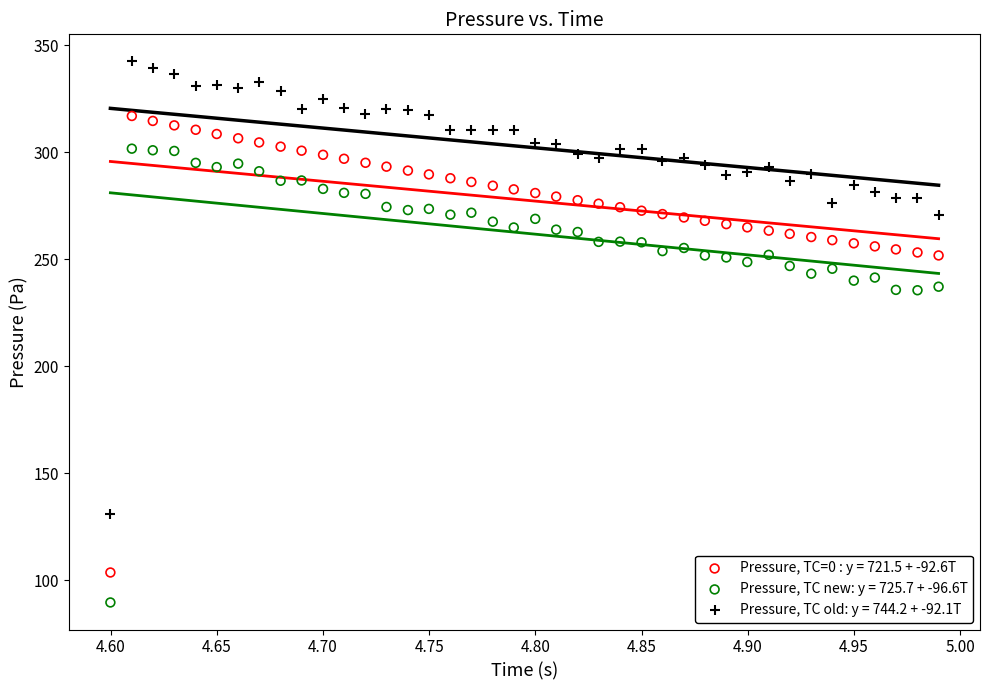

Which series reaches the maximum Y coordinate?

Pressure, TC old: y = 744.2 + -92.1T